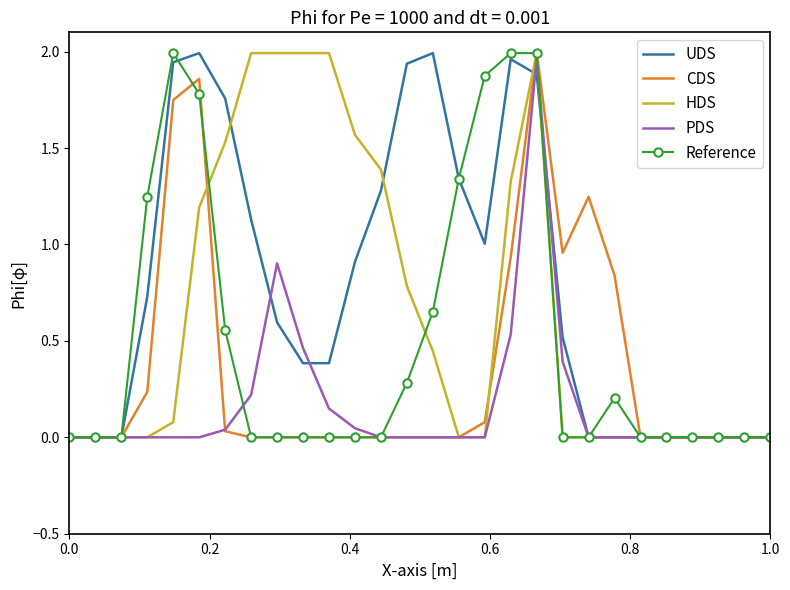

Which series has the largest total across all categories?

UDS